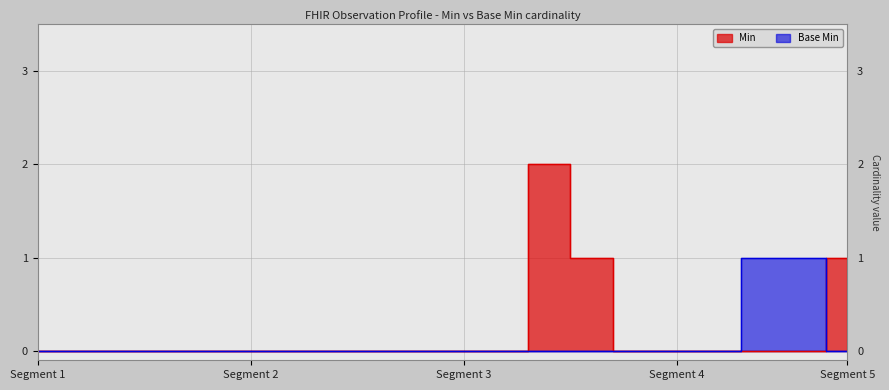

Which series has the widest spread of values?

Min